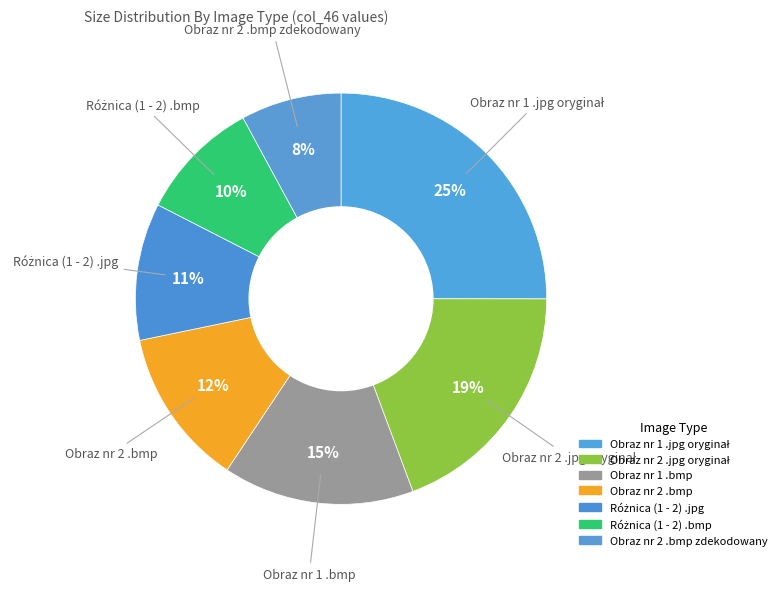

How many segments does this pie chart have?

7